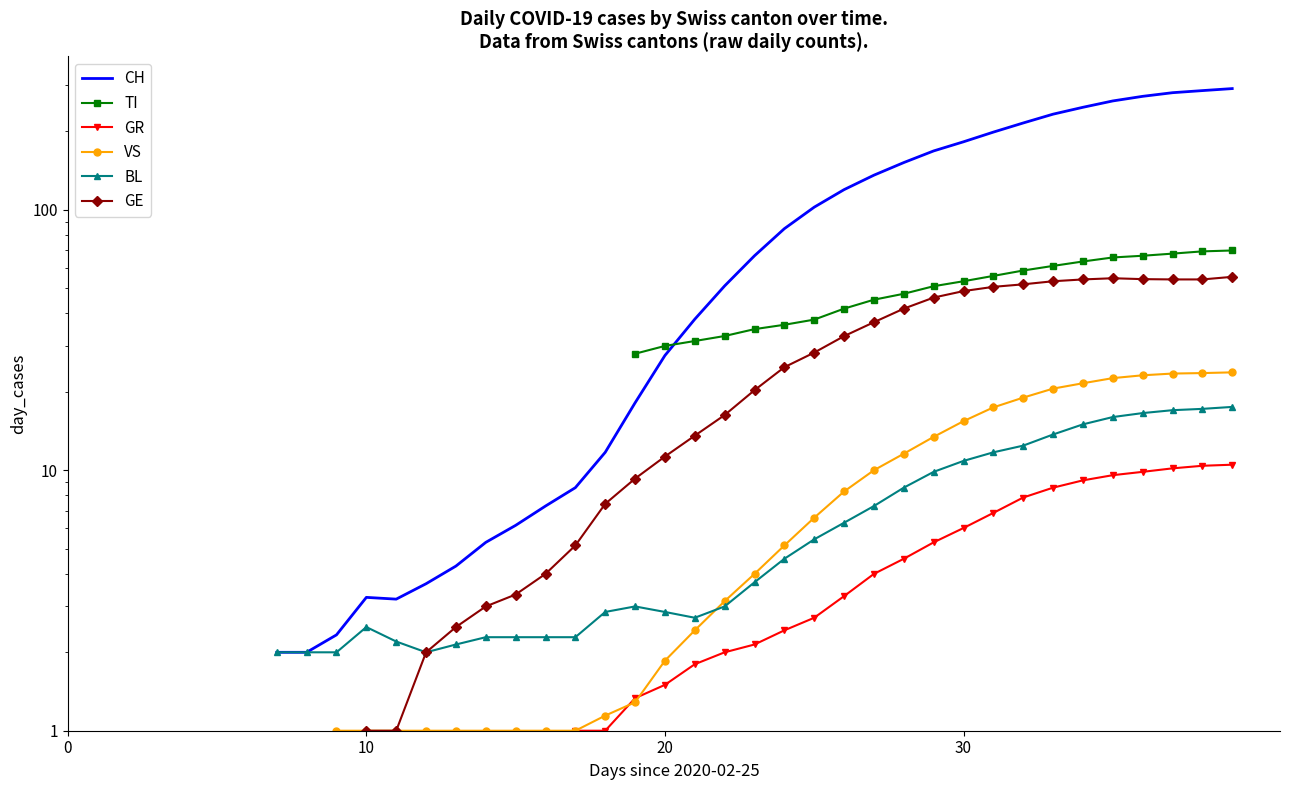

Is it true that CH equals 84.6 at 24?

True